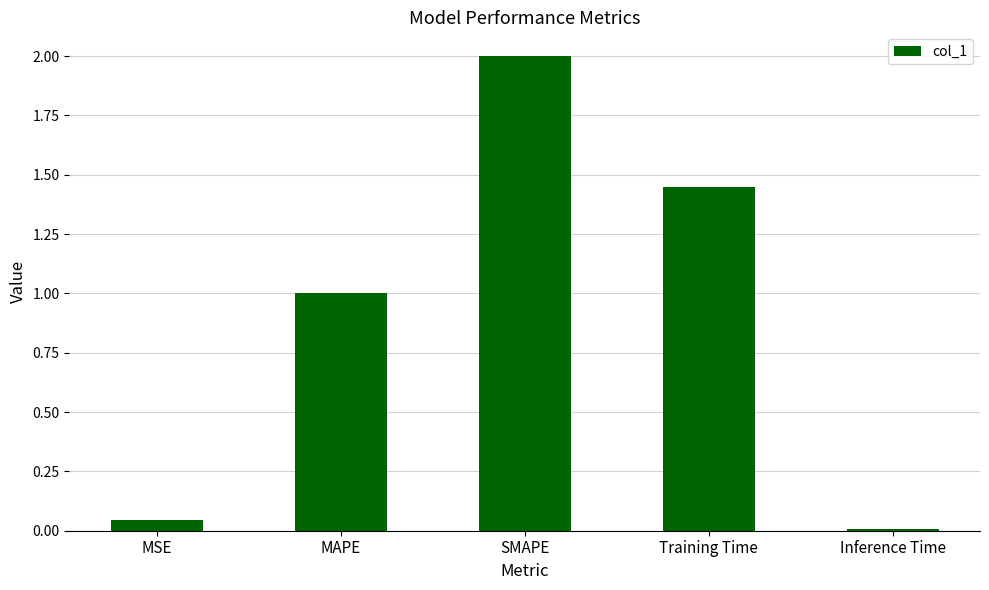

What is the sum of all values?

4.5